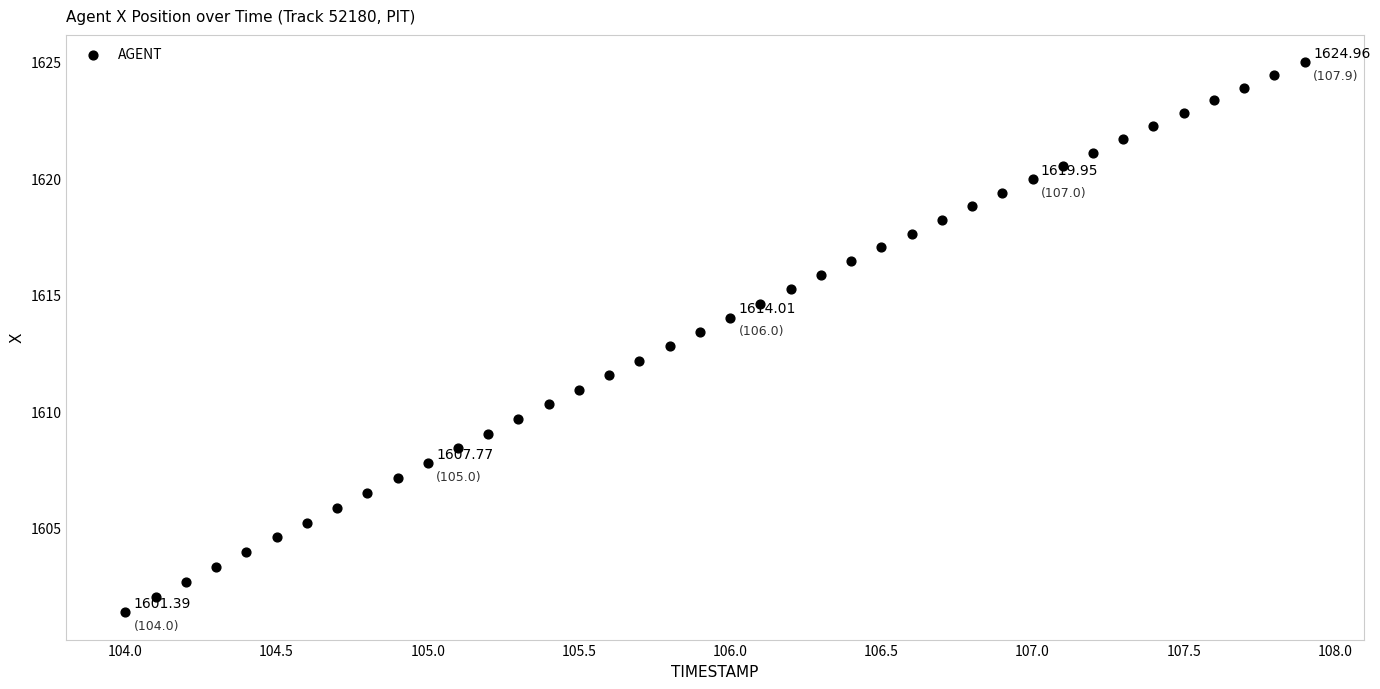

What is the range of Y values (max minus min)?

23.6